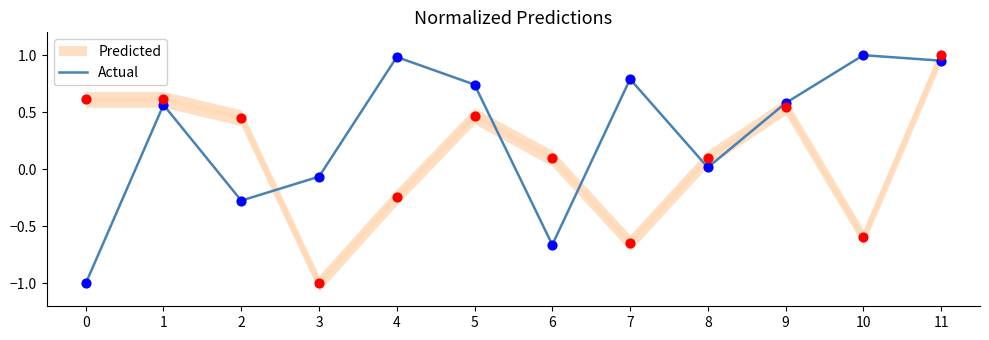

Which has a higher value, 4 or 6?

4